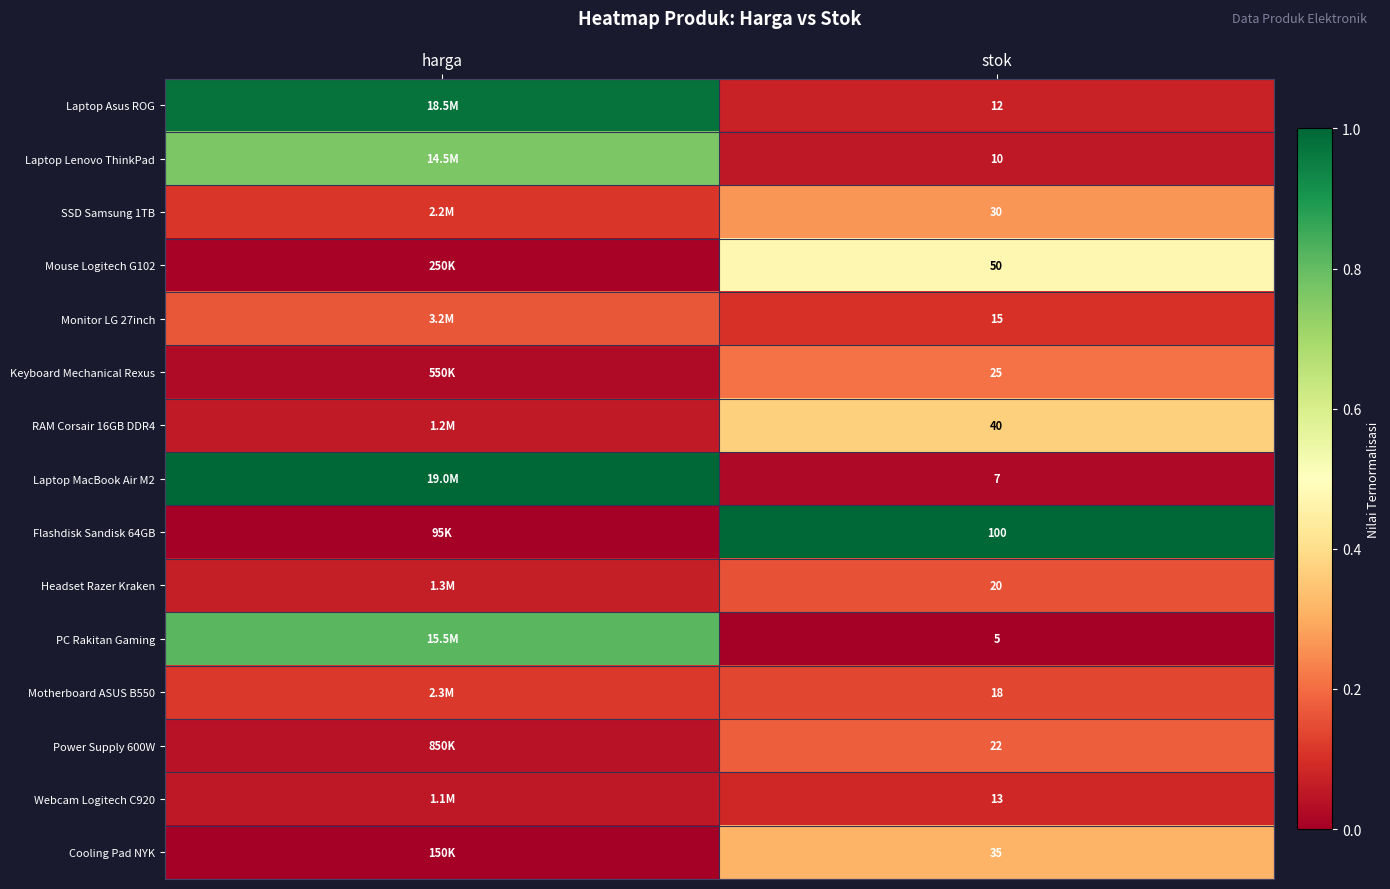

Count the number of data series in this chart.

15